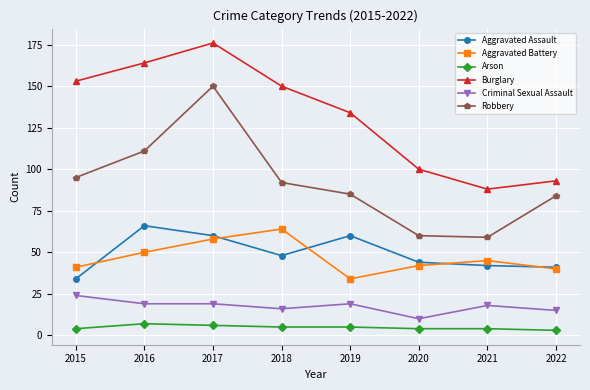

What is the difference between the maximum and minimum values in the Aggravated Assault series?

32